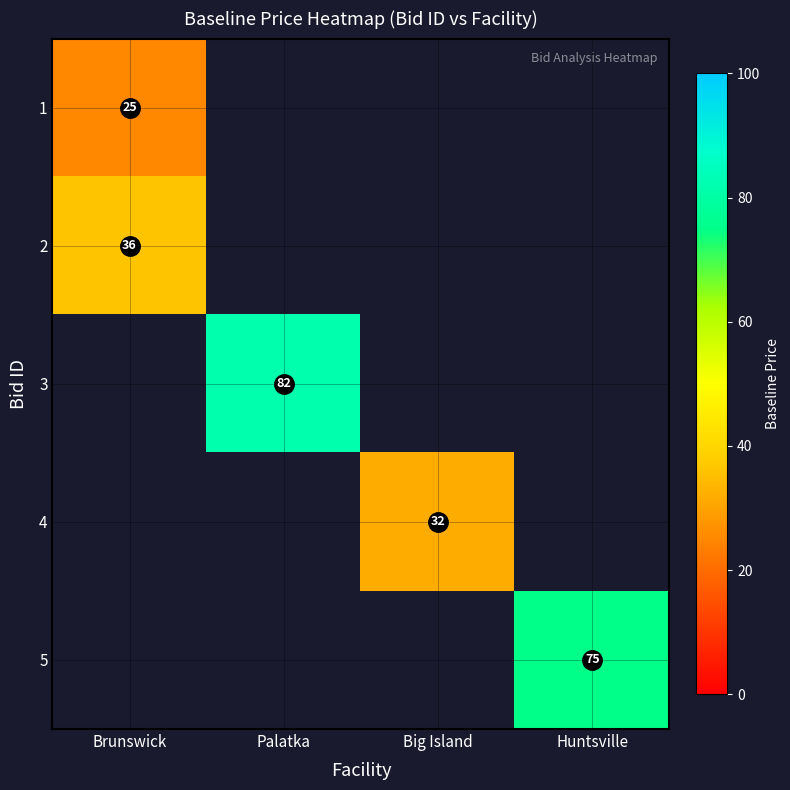

At which category does the chart reach its peak across all series?

Palatka